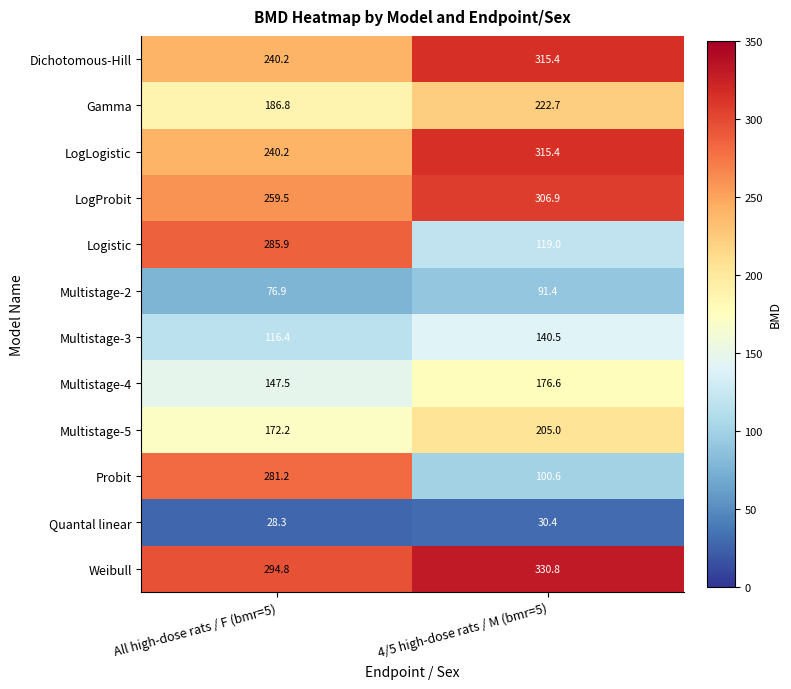

Which label corresponds to the largest value in the chart?

4/5 high-dose rats / M (bmr=5)